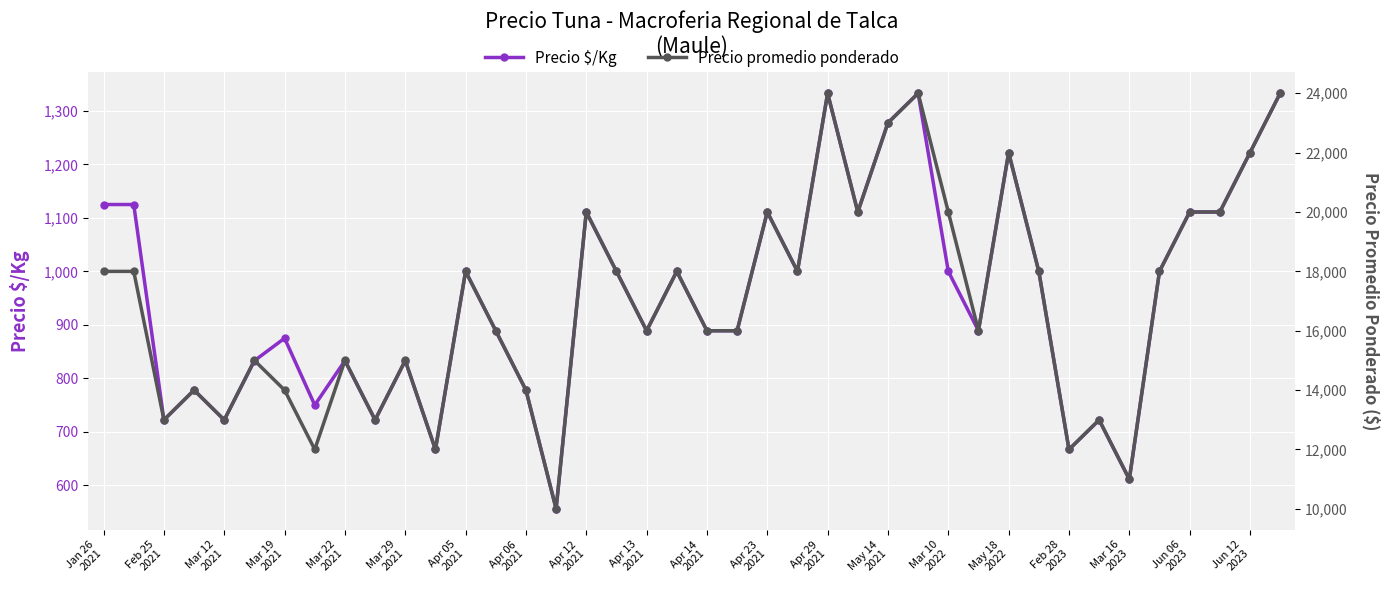

Is the value of Precio promedio ponderado at Mar 12 2021 greater than the value of Precio $/Kg at Jun 12 2023?

Yes